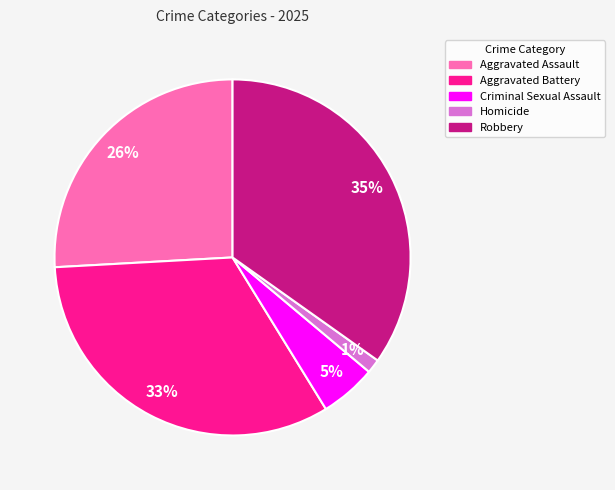

Is the sum of Aggravated Battery and Aggravated Assault greater than half?

Yes